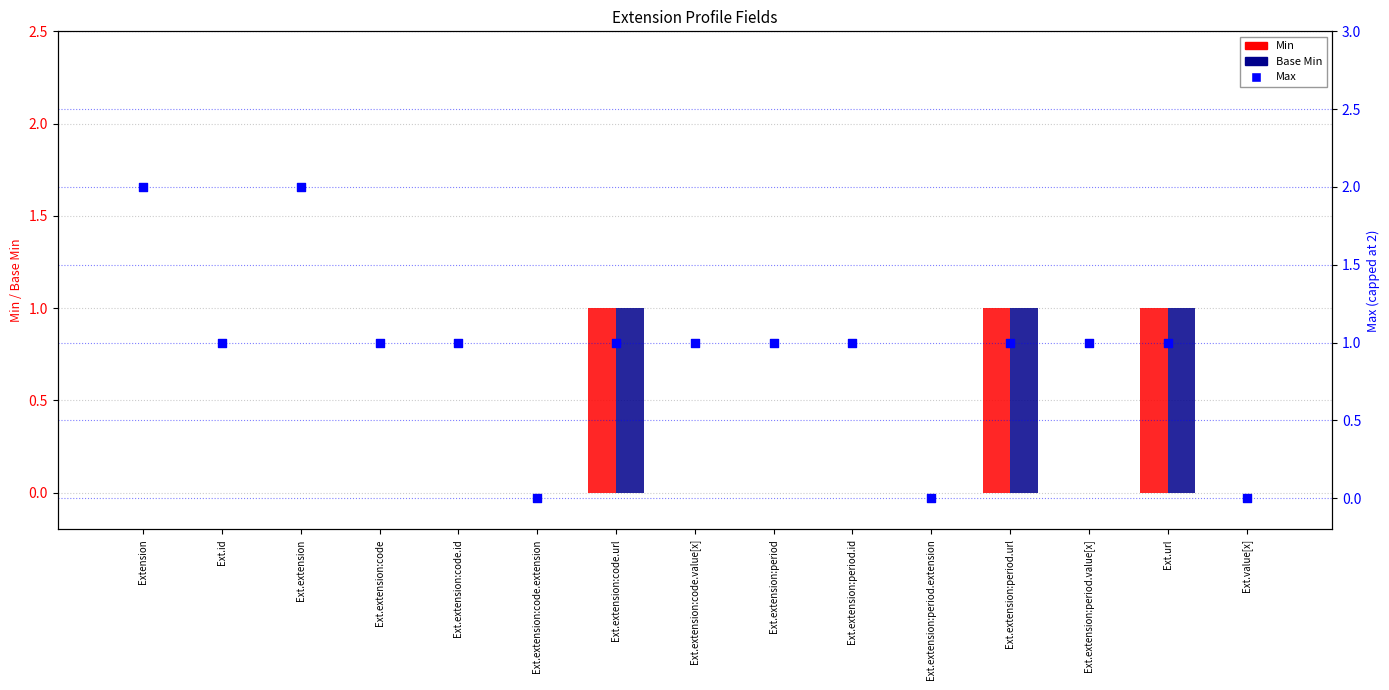

Is the value of Min at Ext.extension:code greater than the value of Base Min at Ext.extension:period?

No